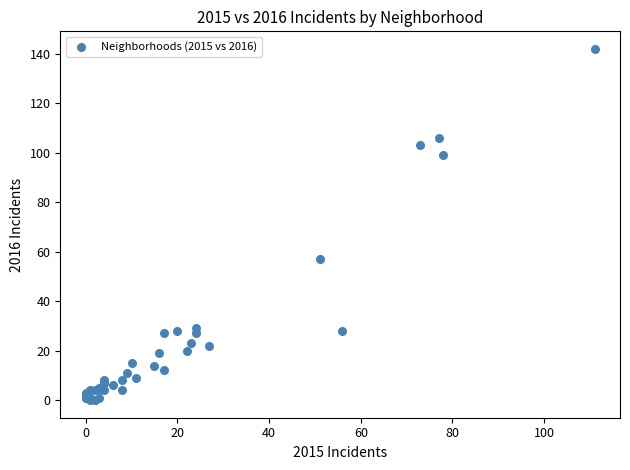

What Y value in the scatter plot is closest to 71?

57